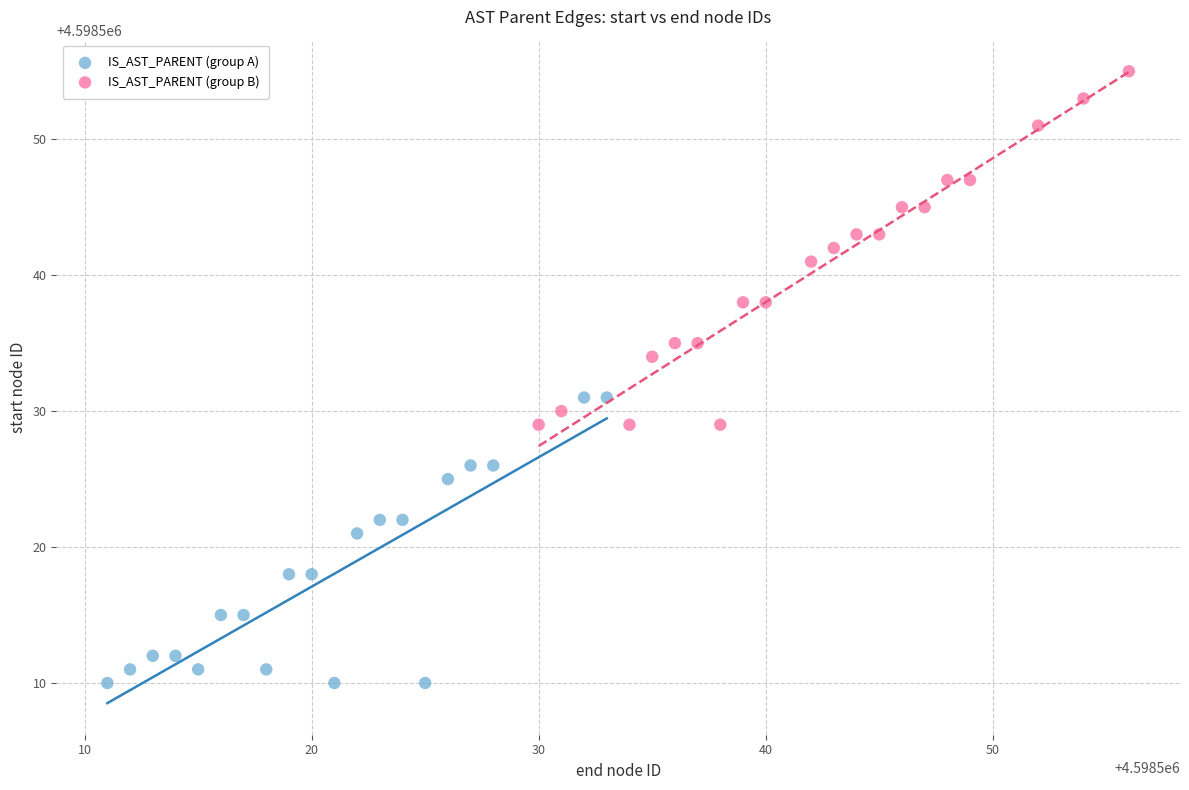

Which series reaches the maximum Y coordinate?

IS_AST_PARENT (group B)